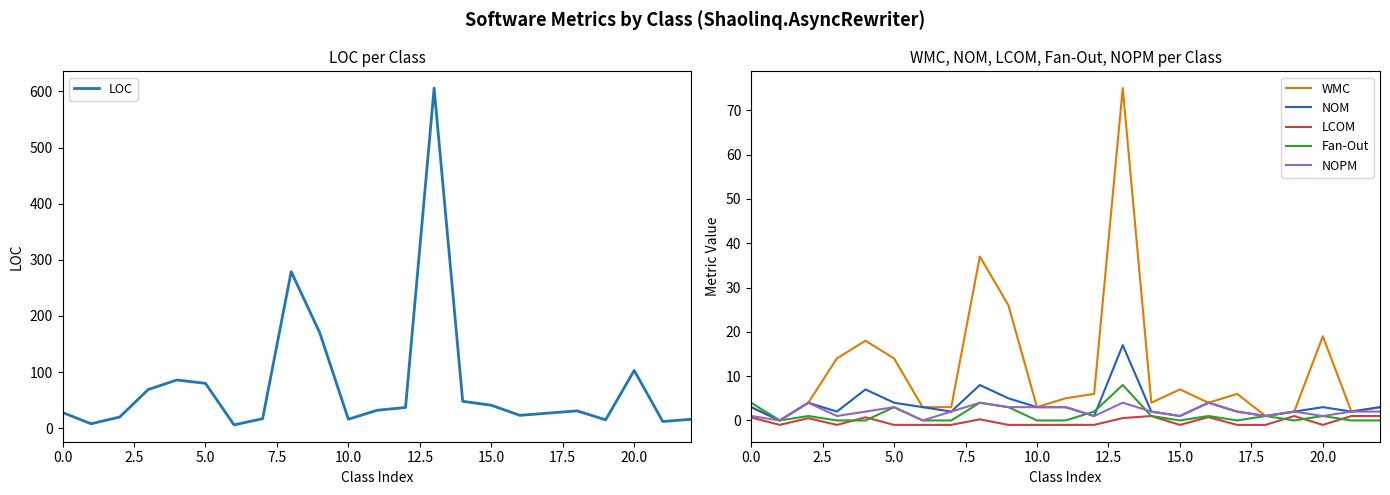

Is the value of NOPM at 16 greater than the value of NOM at 20?

Yes